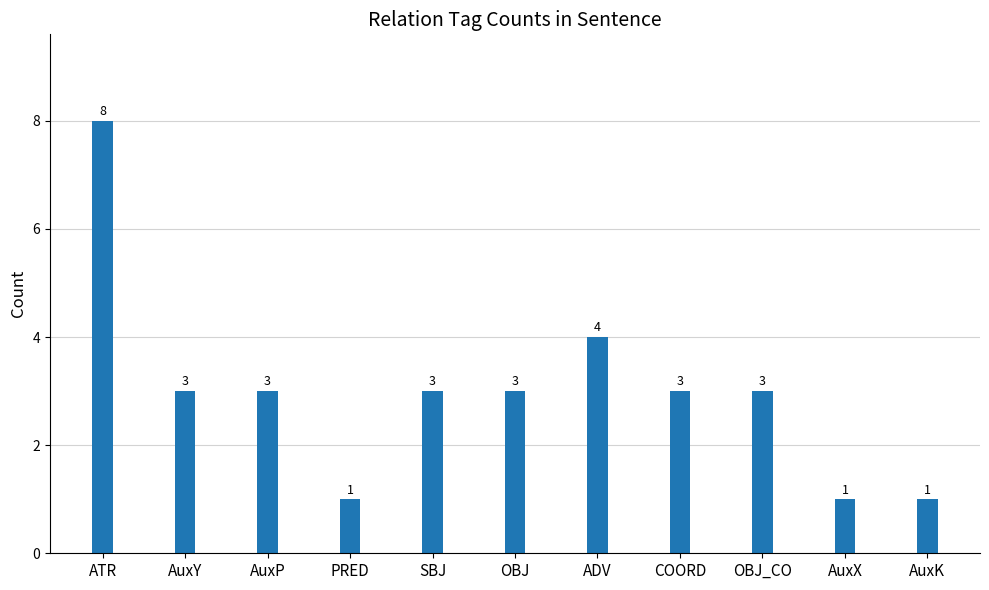

Does the chart contain any negative values?

No